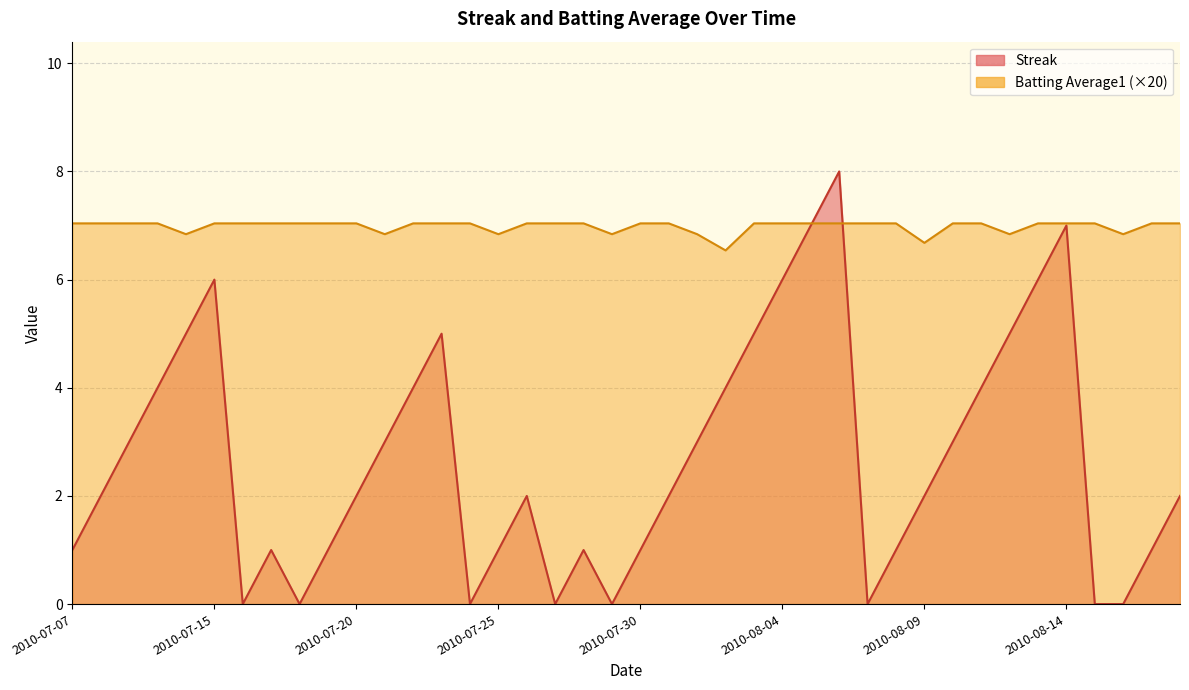

The value of Batting Average1 at 2010-07-15 is 7.0. True or false?

True